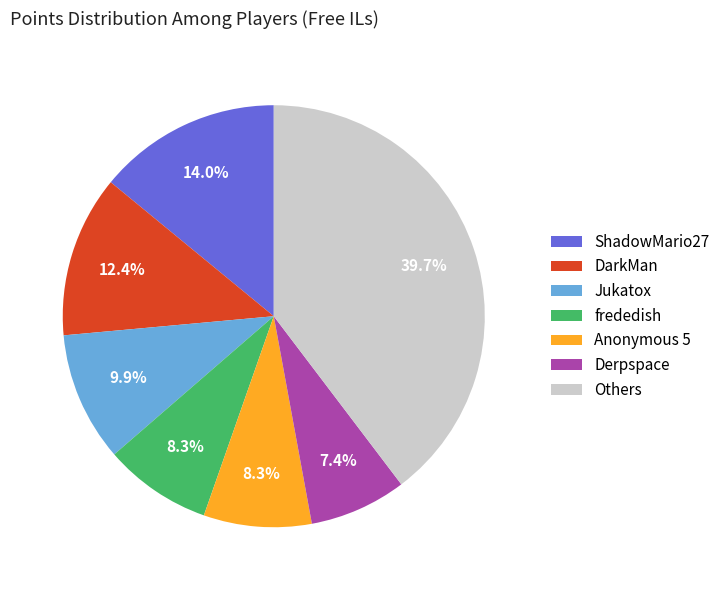

Is there a majority slice in this chart?

No